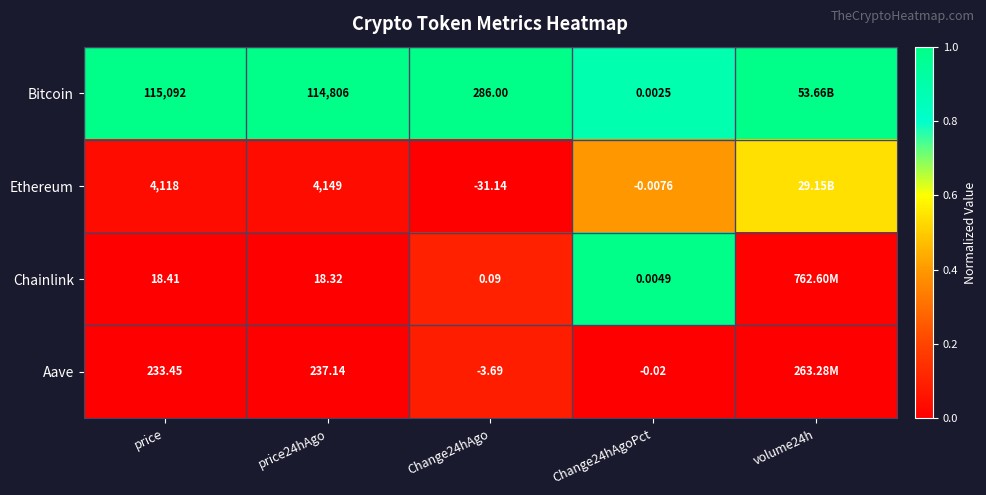

Is the value of Bitcoin at price24hAgo greater than the value of Ethereum at price?

Yes